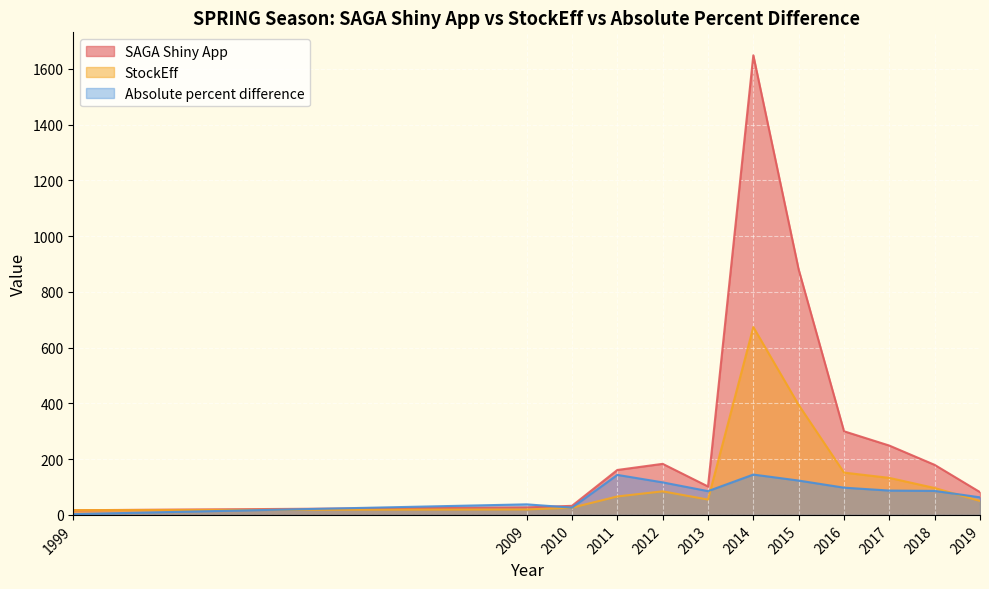

How many intersections are there between SAGA Shiny App and StockEff?

1